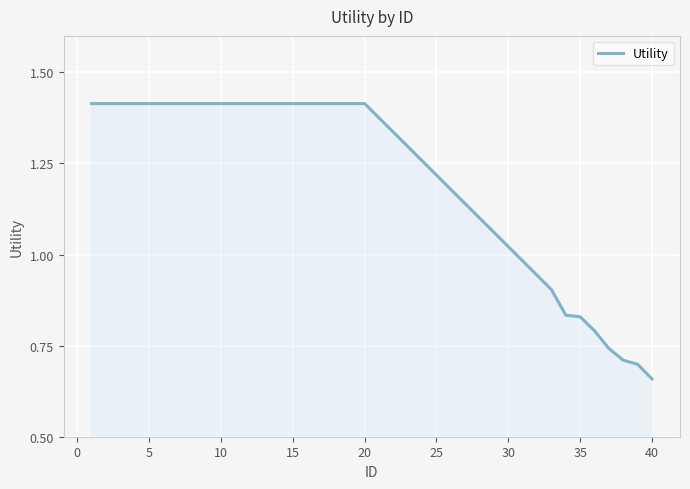

Is this an area chart (filled region under the line)?

Yes